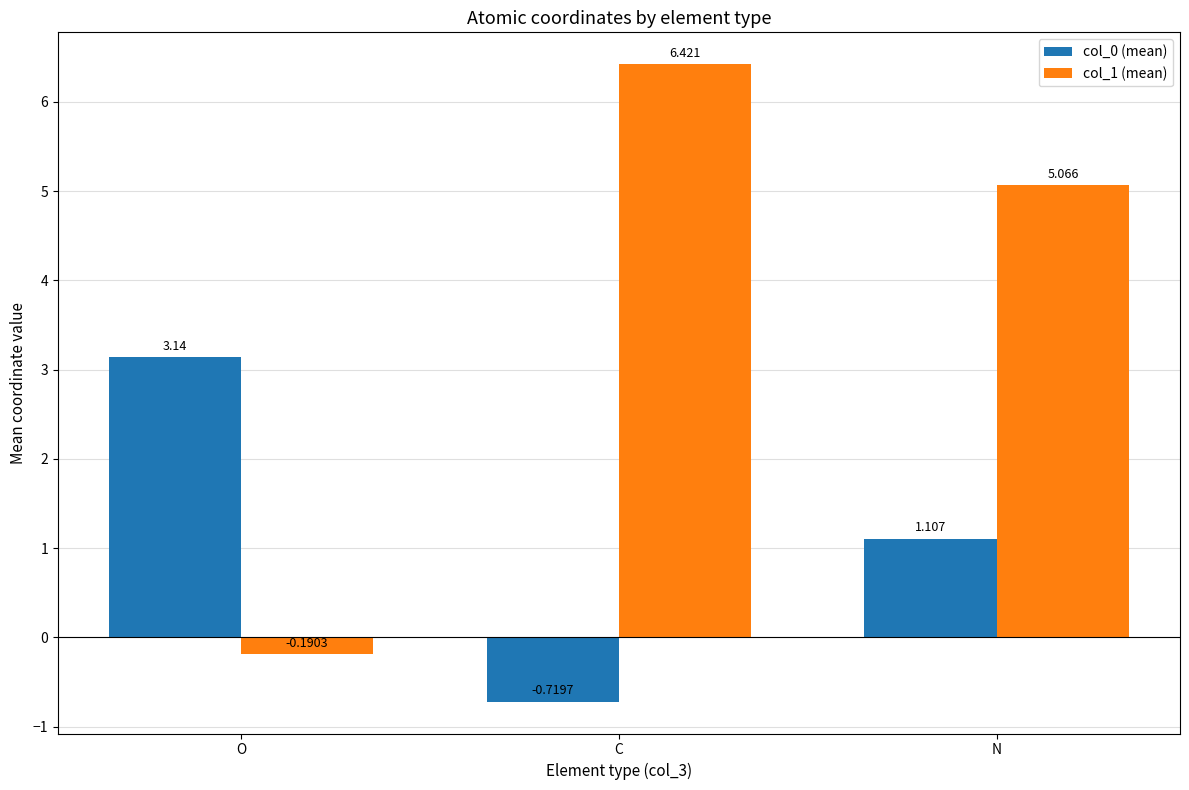

Rank the series by their maximum value, from lowest to highest.

col_0 (mean), col_1 (mean)